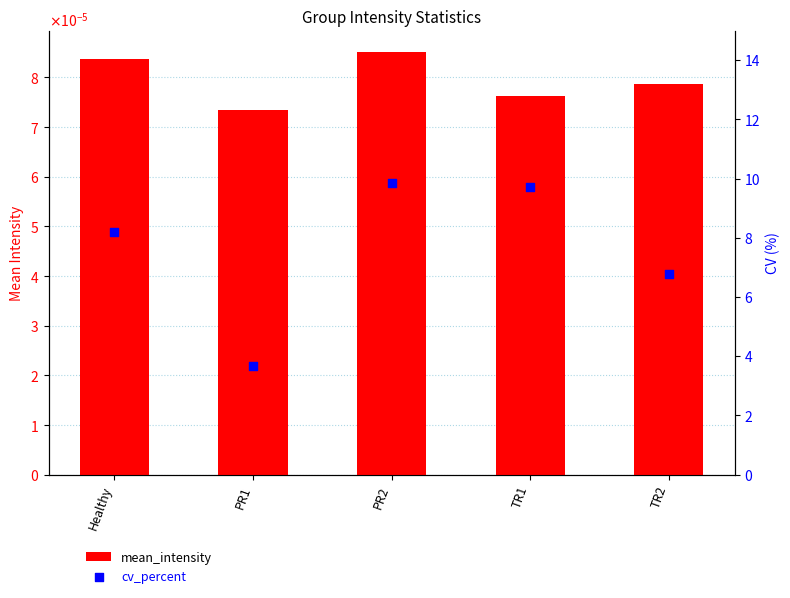

Which series has the largest total across all categories?

cv_percent